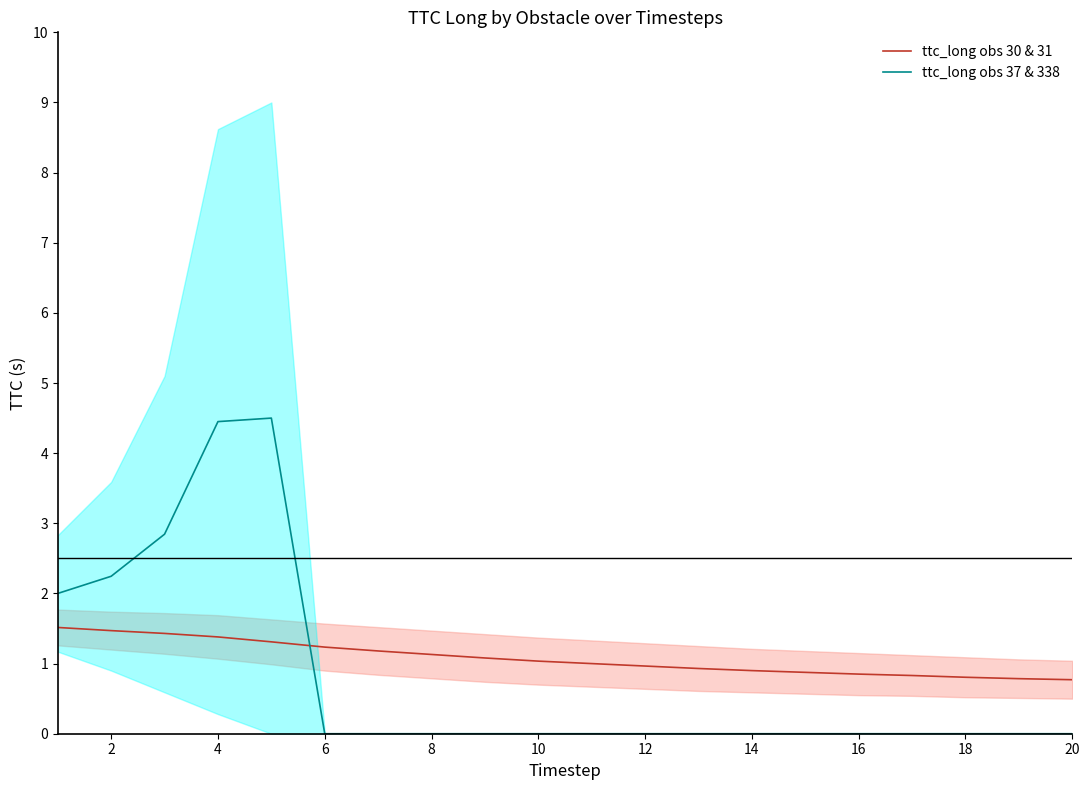

Is it true that ttc_long obs 37 & 338 equals 2.7 at 16?

False